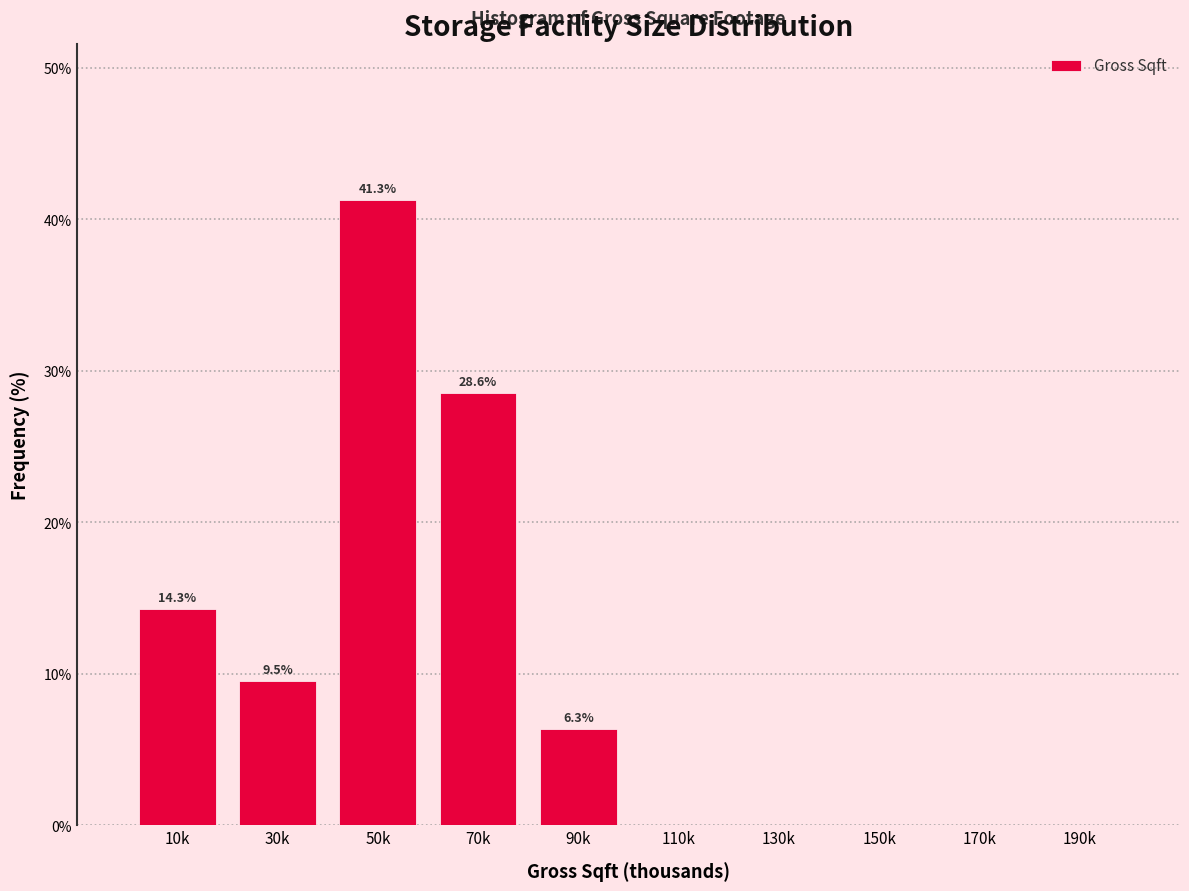

Reading left to right, extract all data points from this chart.

10k=14.3	30k=9.5	50k=41.3	70k=28.6	90k=6.3	110k=0.0	130k=0.0	150k=0.0	170k=0.0	190k=0.0